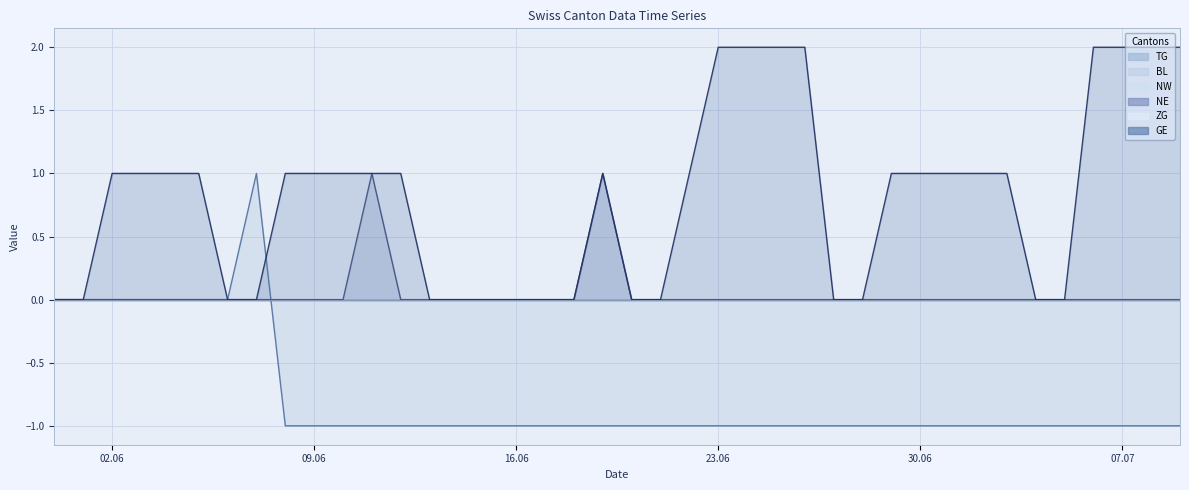

Which series ends up on top after the final intersection of NE and TG?

NE